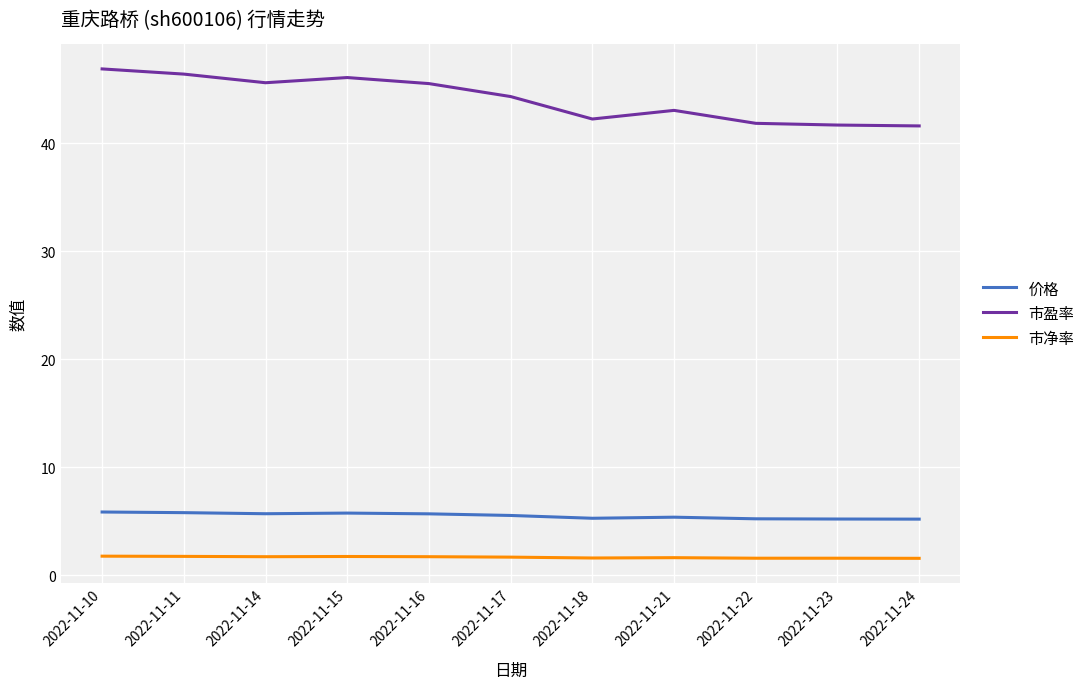

The value of 价格 at 2022-11-22 is 2.7. True or false?

False